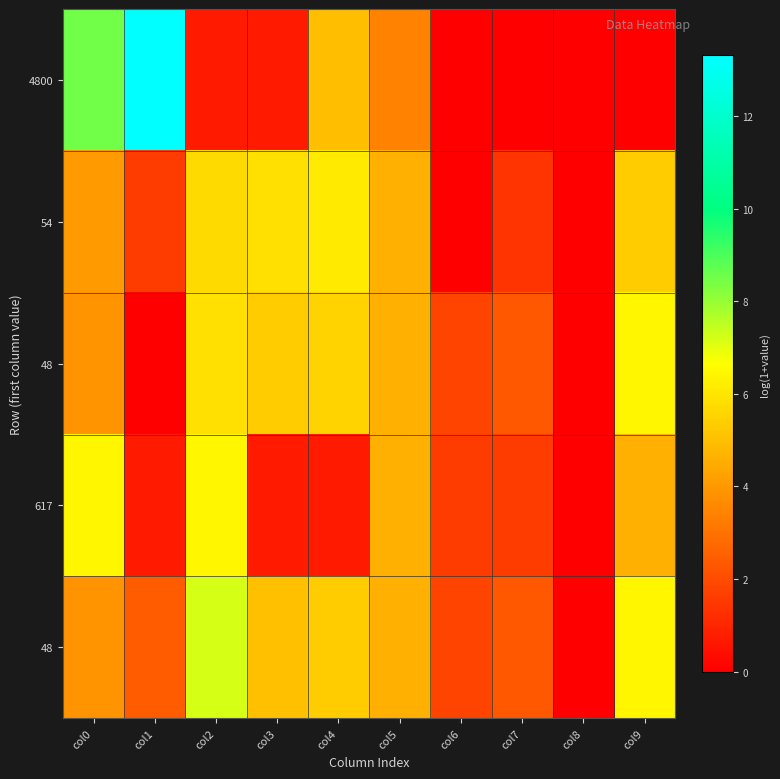

At which category is the sum across all series the highest?

col0